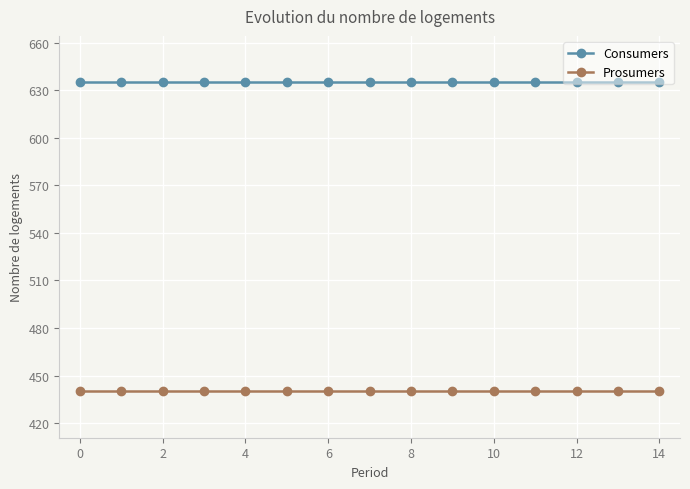

What is the average value of the Prosumers series?

440